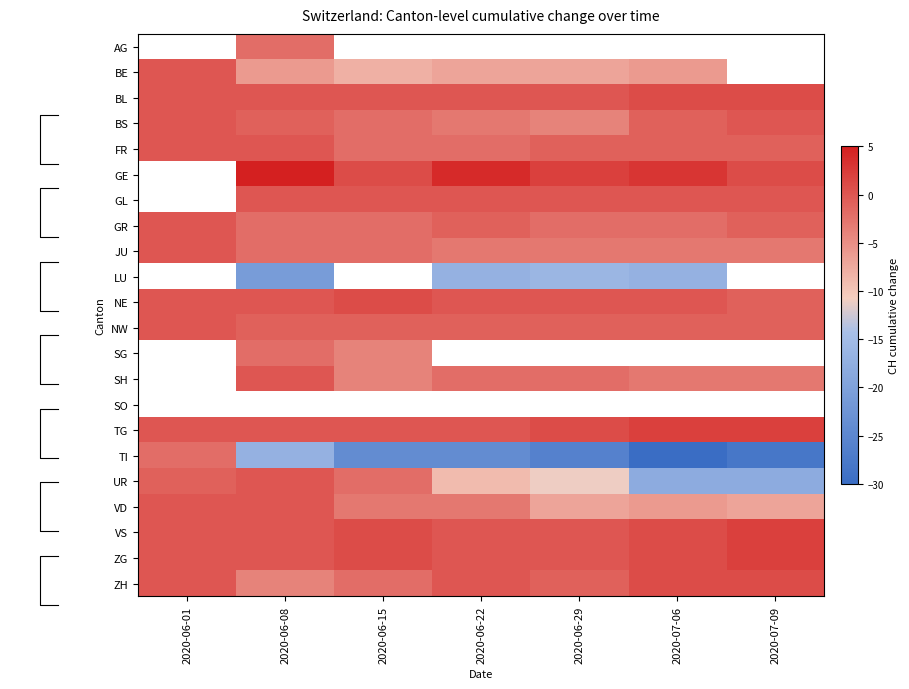

The NE series shows -1.2 at 2020-06-01. True or false?

False